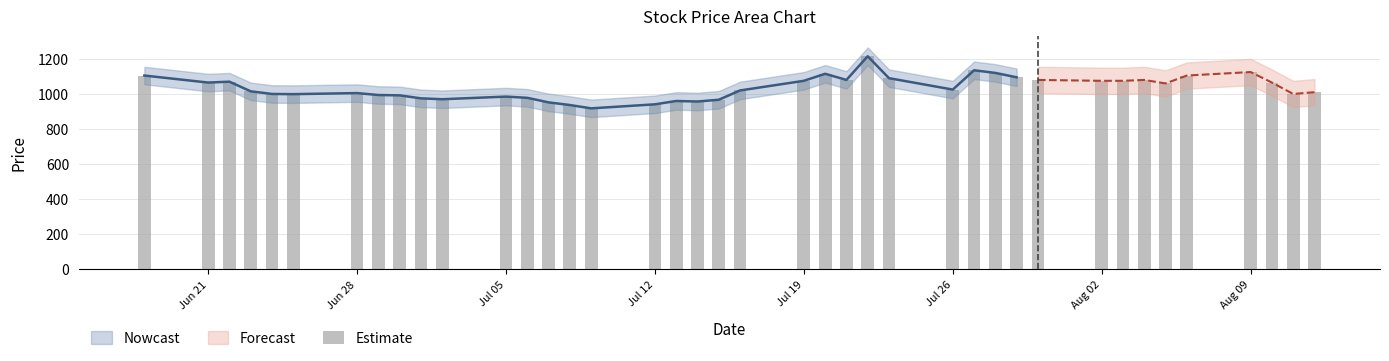

Reading left to right, extract all data points from this chart.

1105	1065	1070	1015	1000	999	1005	994	992	975	970	985	978	952	937	918	941	960	957	967	1020	1075	1115	1080	1215	1090	1025	1135	1120	1095	1080	1075	1075	1080	1060	1105	1125	1065	1000	1010